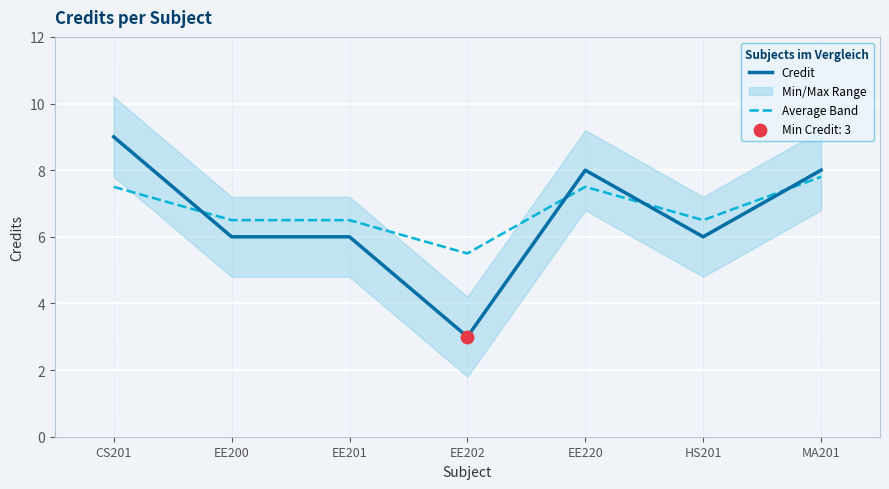

Which series has the largest total across all categories?

Average Band